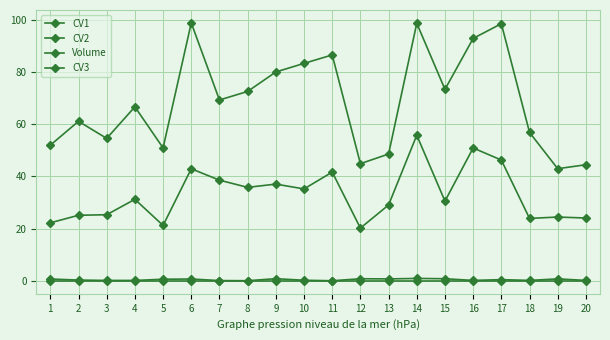

In CV1, how many points are higher than both neighbors (excluding endpoints)?

6